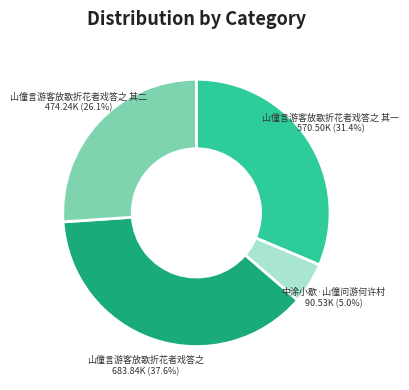

Is there a majority slice in this chart?

No